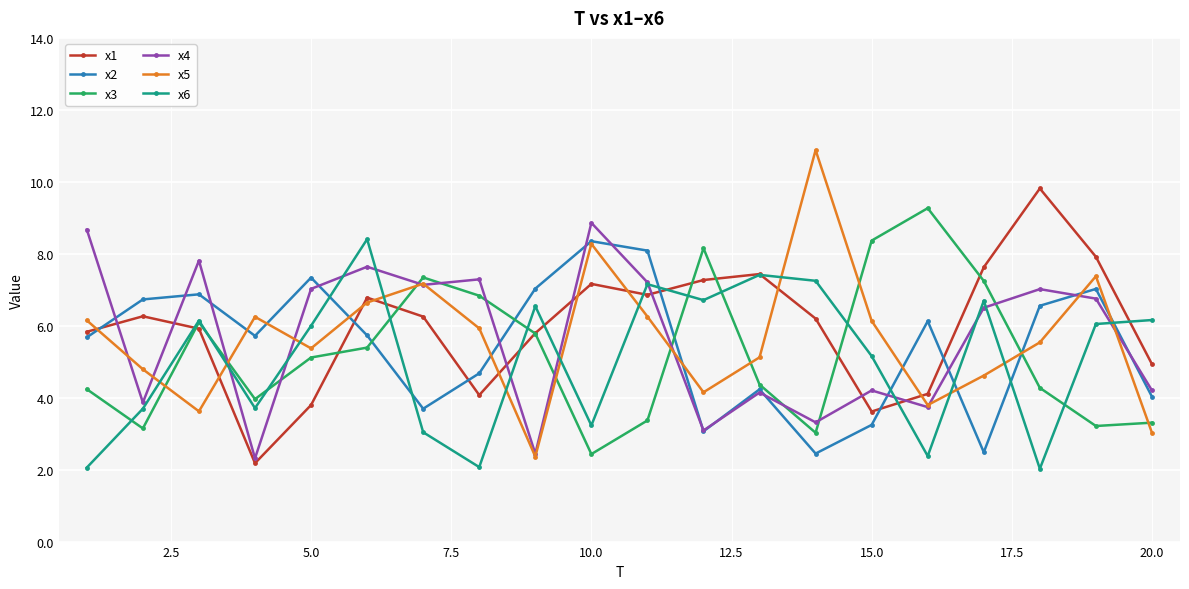

What is the minimum value for x6?

2.0